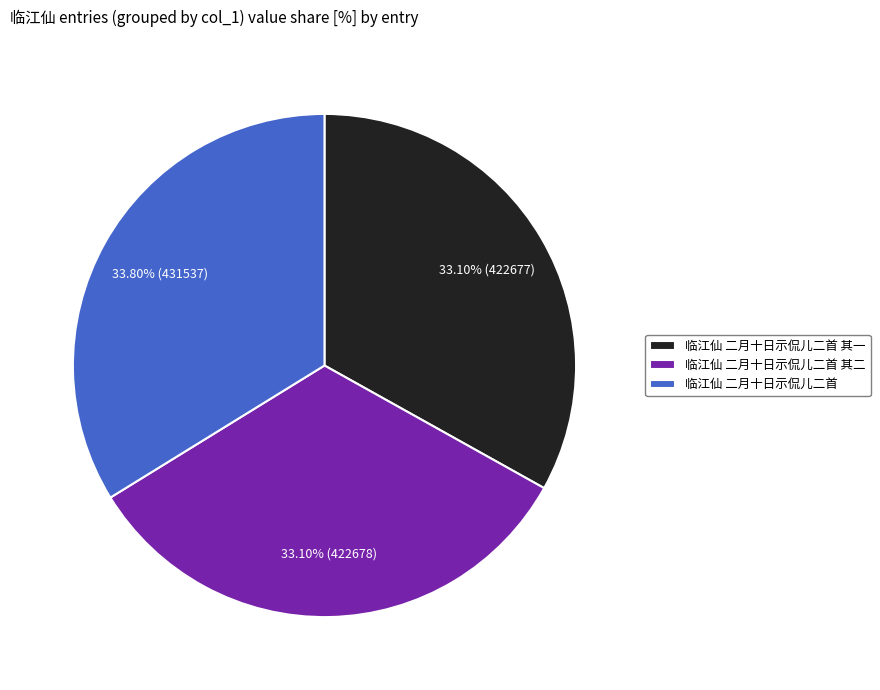

Does any single category account for the majority?

No